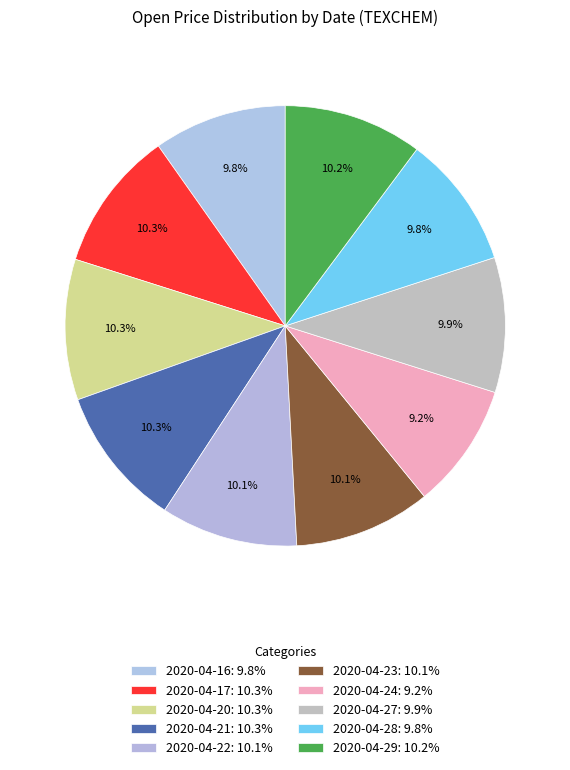

Count the number of slices in the pie.

10